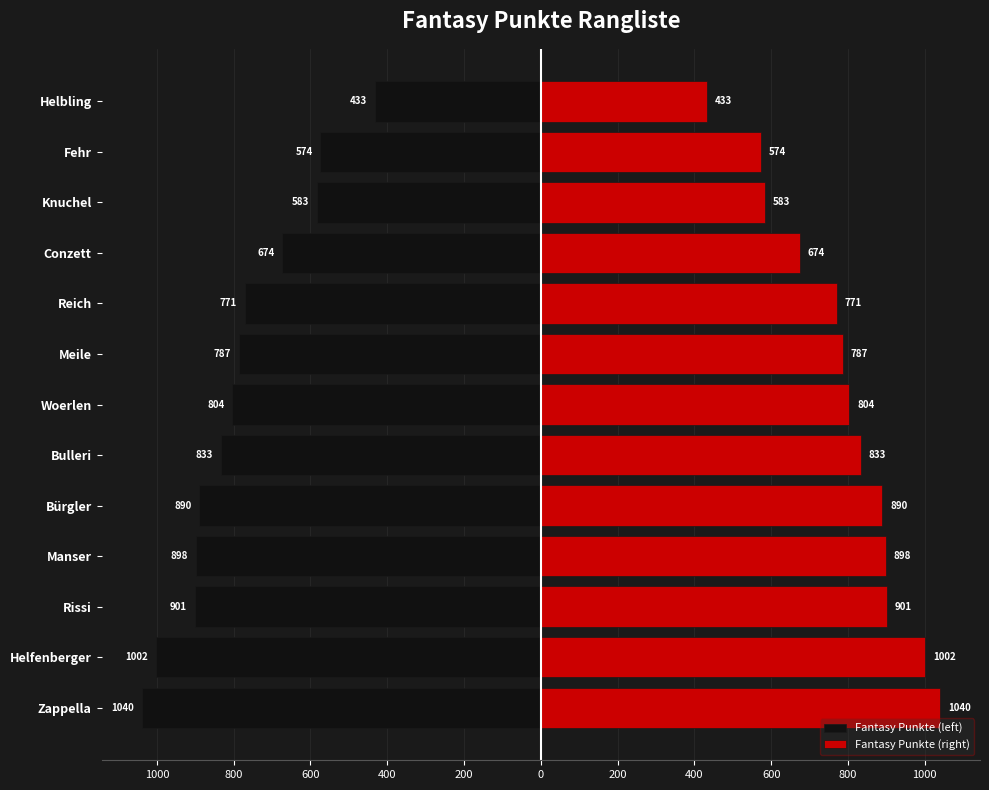

Rank the series at Helbling from lowest to highest value.

Fantasy Punkte (left), Fantasy Punkte (right)